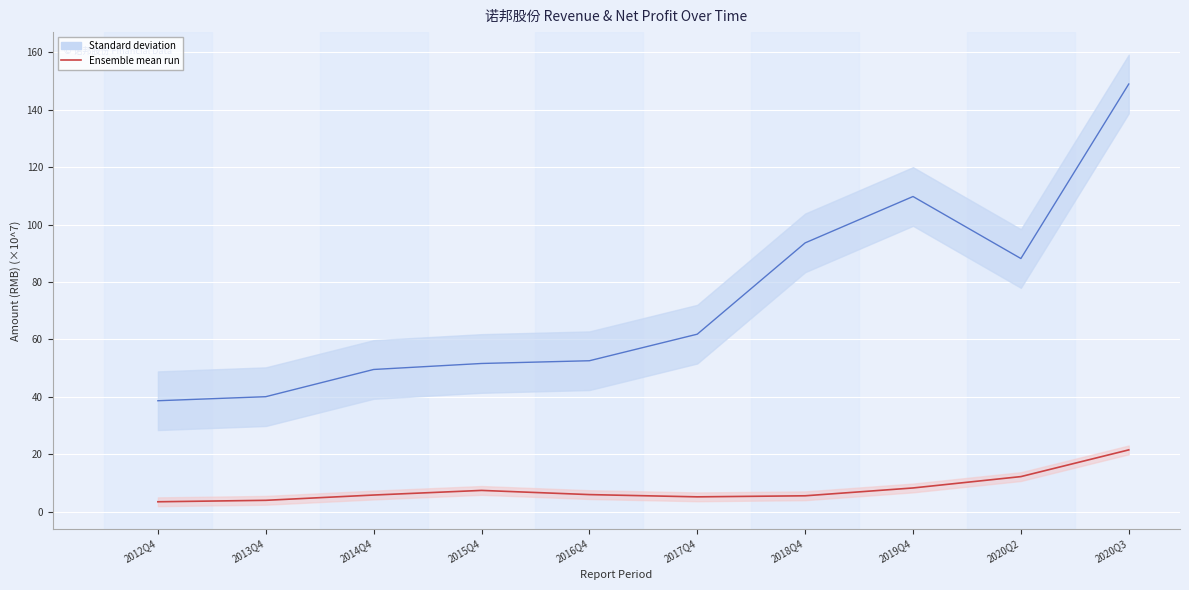

The value at 2020Q3 is 21.5. True or false?

True